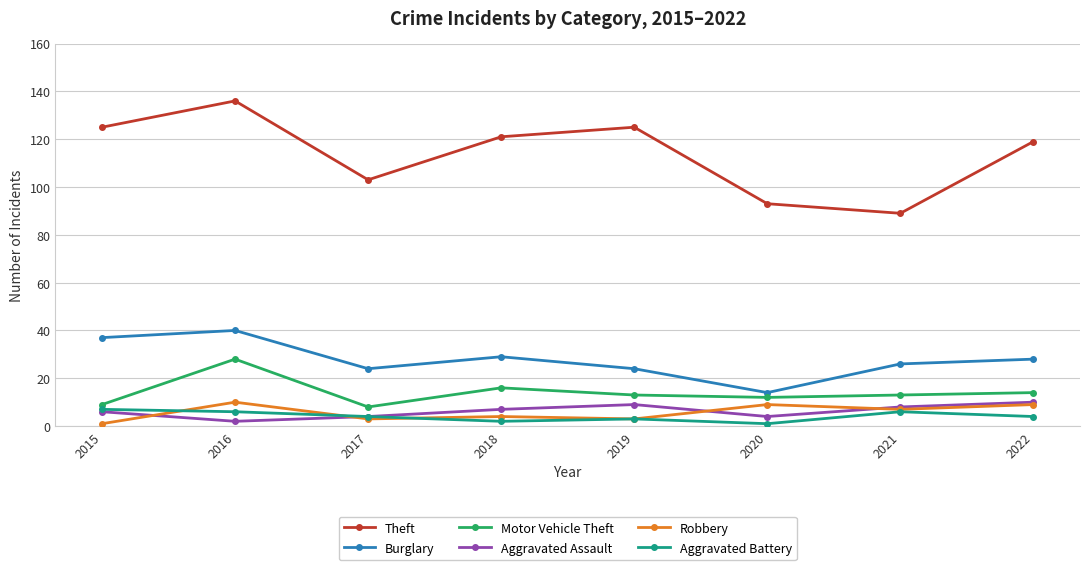

What is the total value across all series at 2022?

184